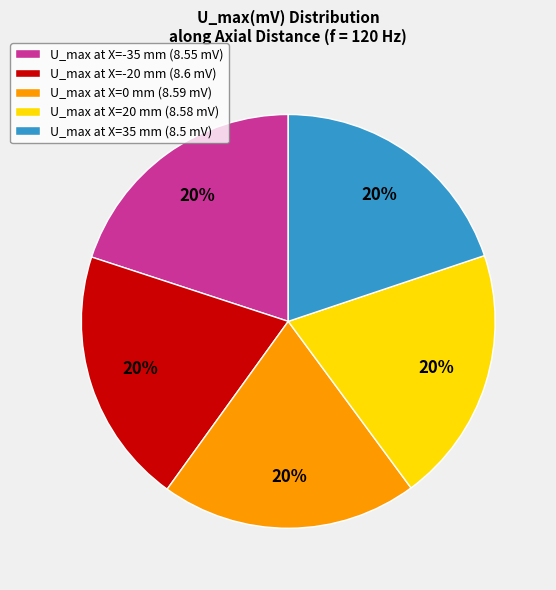

To the nearest percent, what is the average slice percentage?

20%